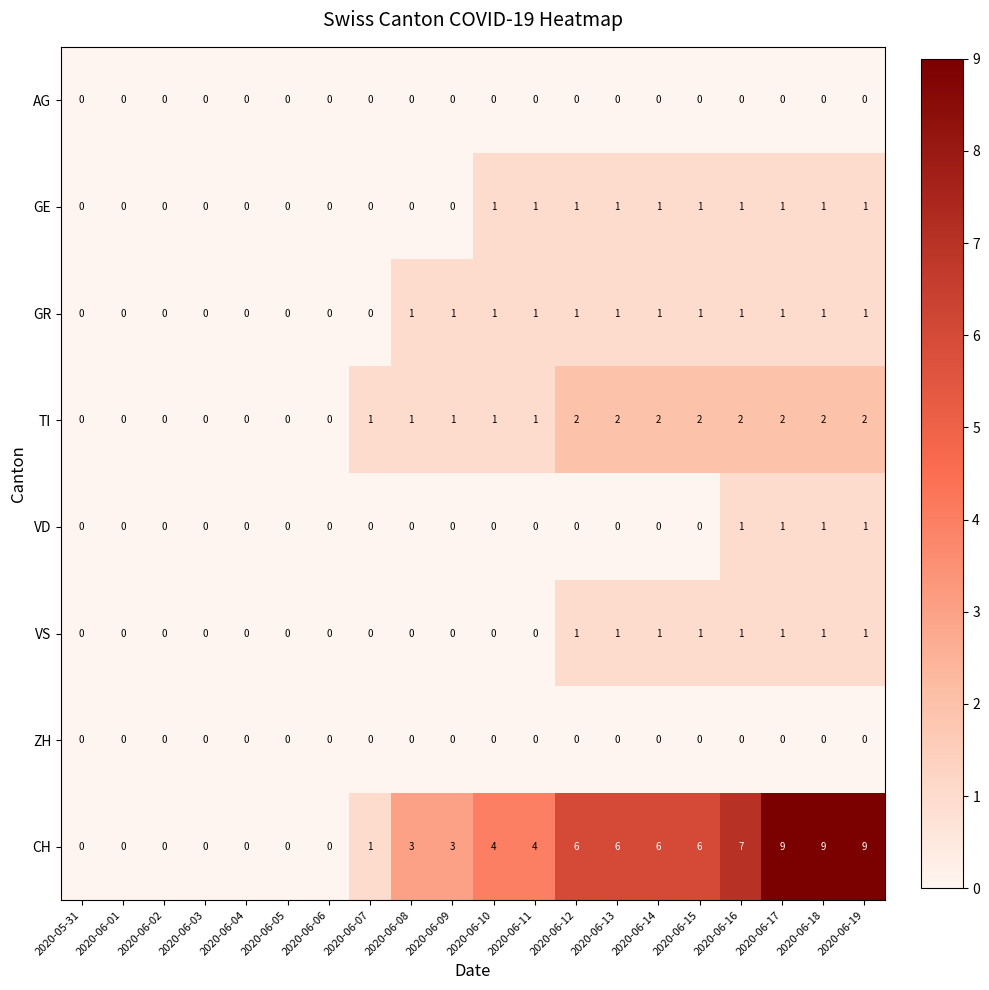

Which series has the largest total across all categories?

CH